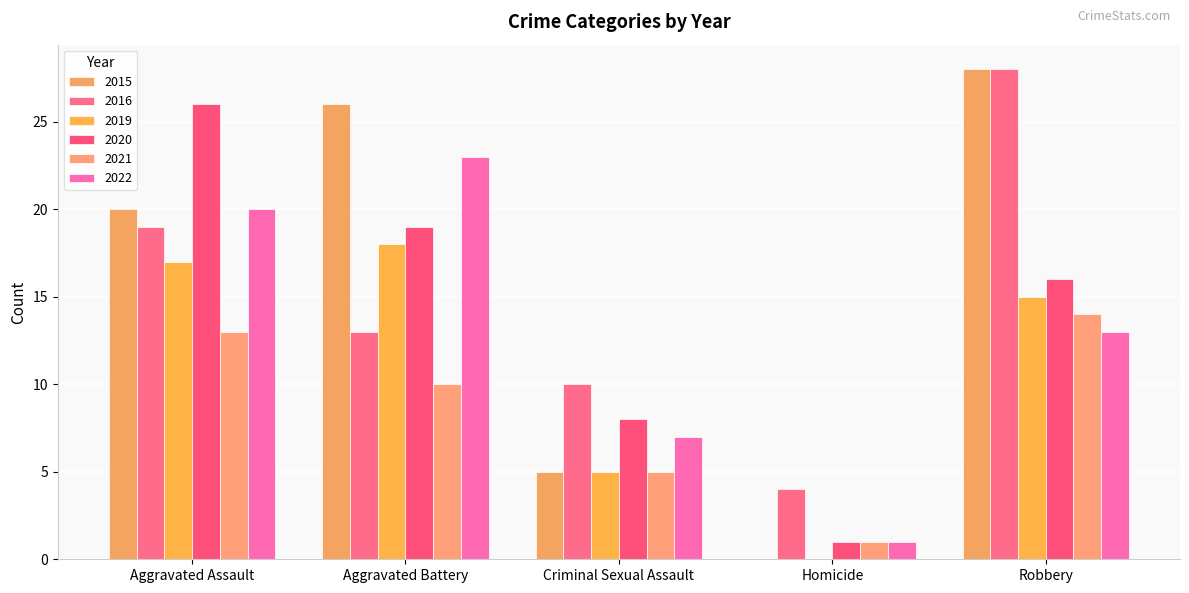

At which category does the chart reach its minimum across all series?

Homicide